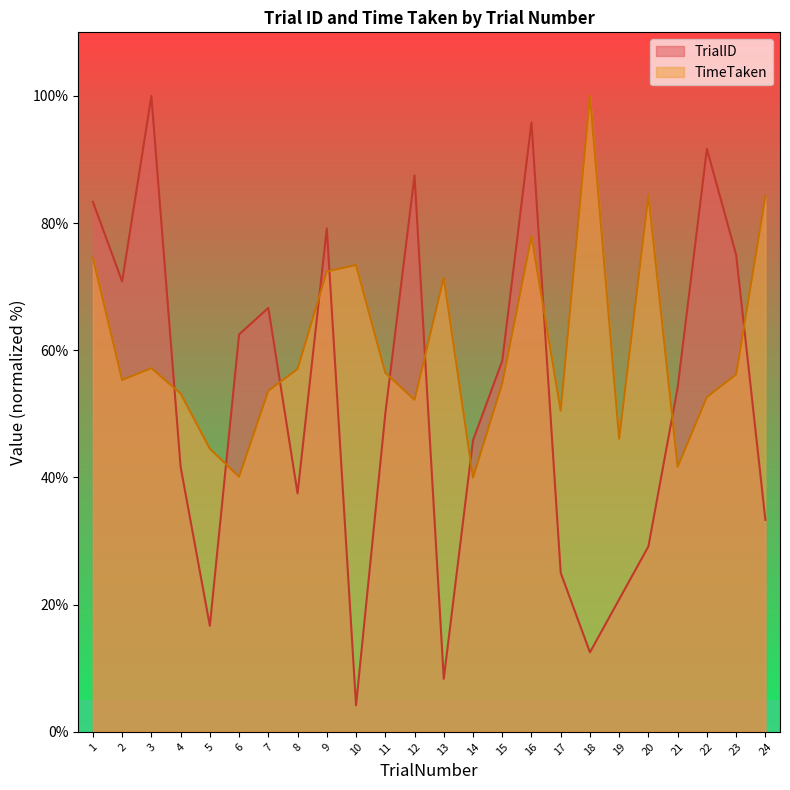

Is the value of TrialID at 23 greater than the value of TimeTaken at 9?

Yes